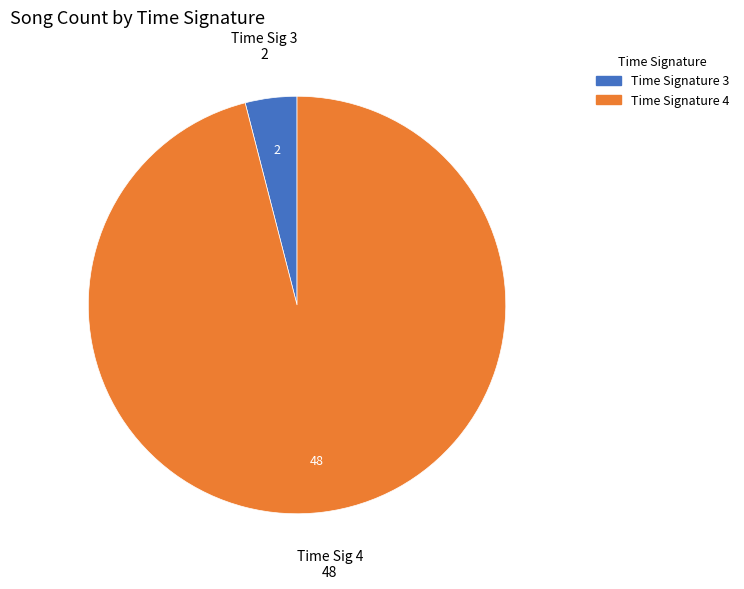

Does any single category account for the majority?

Yes